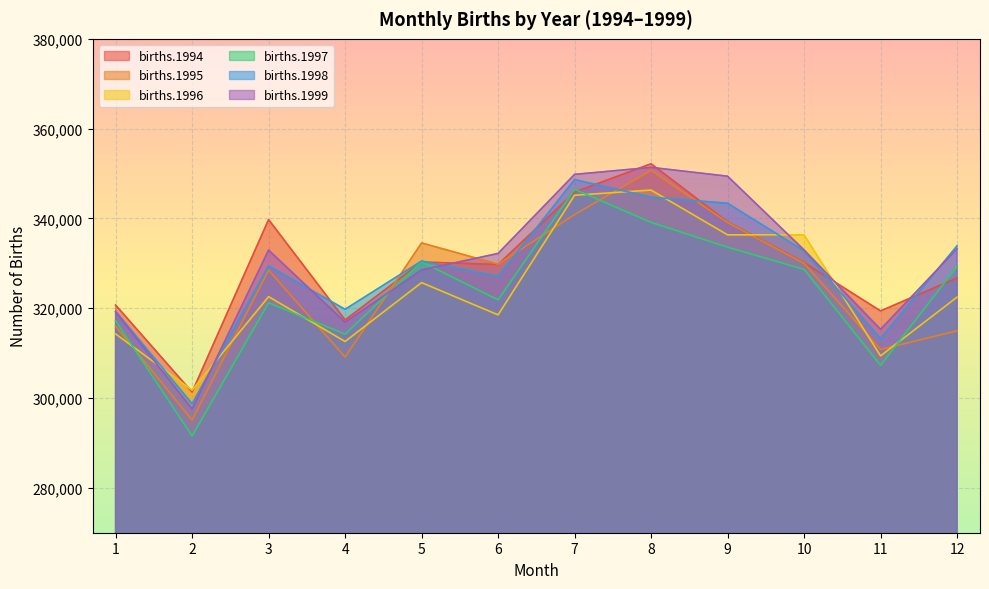

Reading right to left, list all the values displayed in this chart.

births.1994: 326748	319397	330172	339223	352173	345862	329737	330295	317392	339736	301327	320705
births.1995: 314970	310817	330012	339103	350737	340873	329805	334543	309119	328503	295094	316013
births.1996: 322469	309397	336346	336348	346317	345162	318525	325708	312595	322581	301763	314283
births.1997: 329335	307282	328657	333600	339122	346506	321867	330331	314230	321212	291541	317211
births.1998: 333896	313241	332790	343384	344736	348651	327091	330519	319758	329436	298711	319340
births.1999: 333251	315289	332980	349409	351371	349812	332201	328526	316889	332939	297568	319182